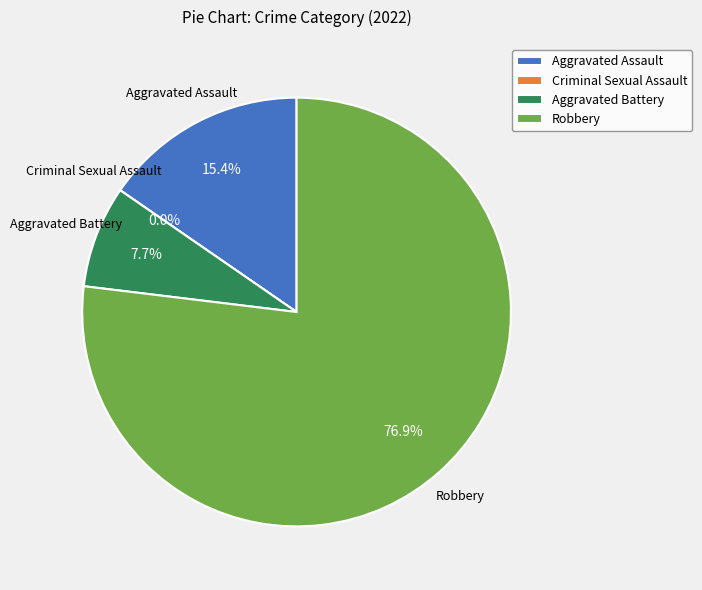

Between Aggravated Assault and Robbery, which is larger?

Robbery